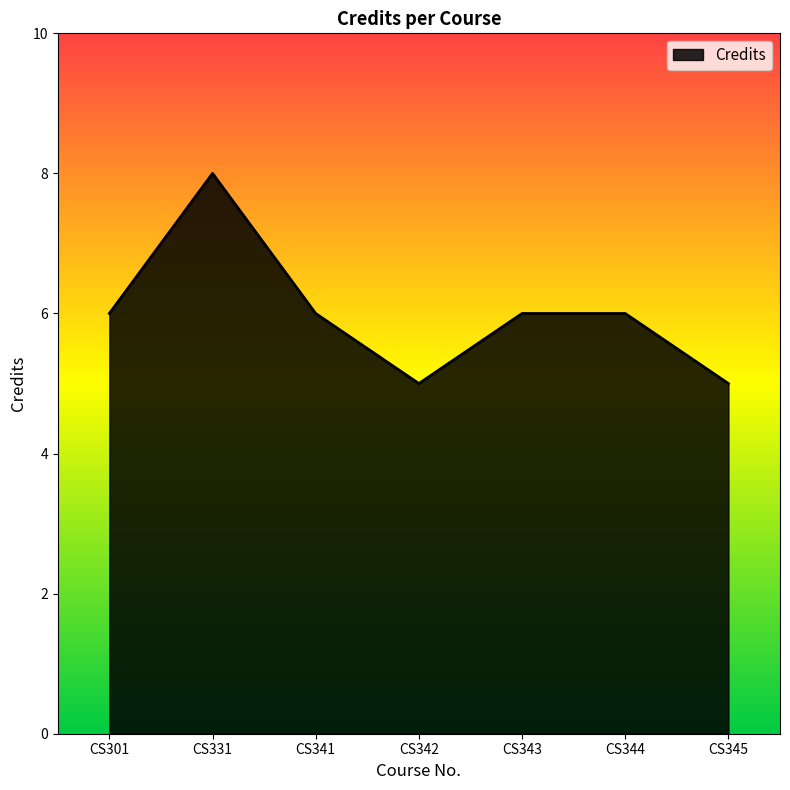

Between CS301 and CS342, which is larger?

CS301